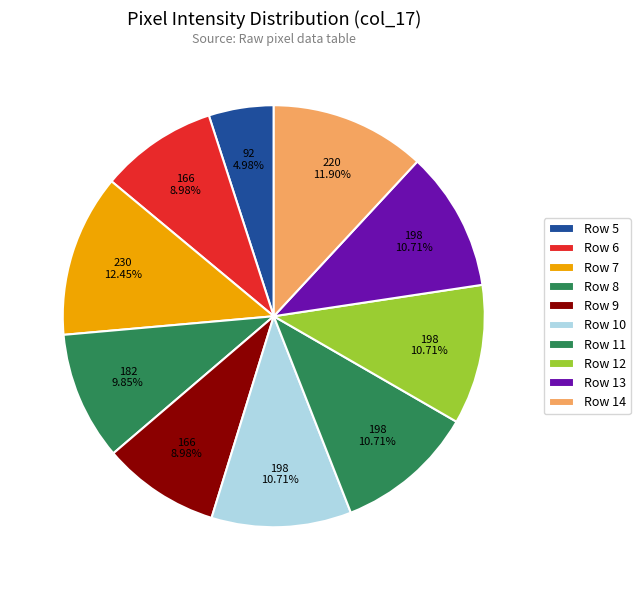

To the nearest percent, what is the average slice percentage?

10%